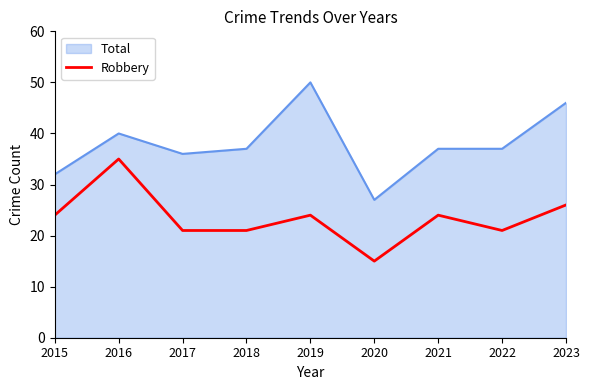

Which series changed the most between 2020 and 2021?

Total